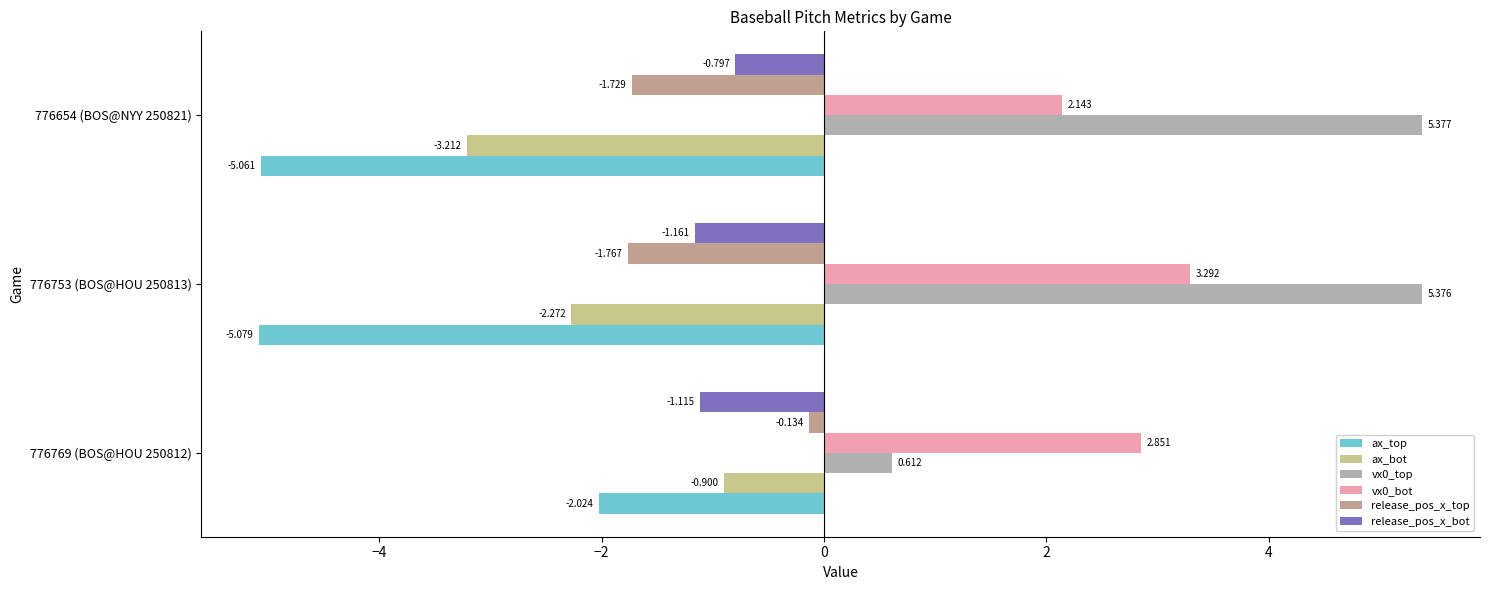

How many values in the release_pos_x_bot series exceed -1?

1